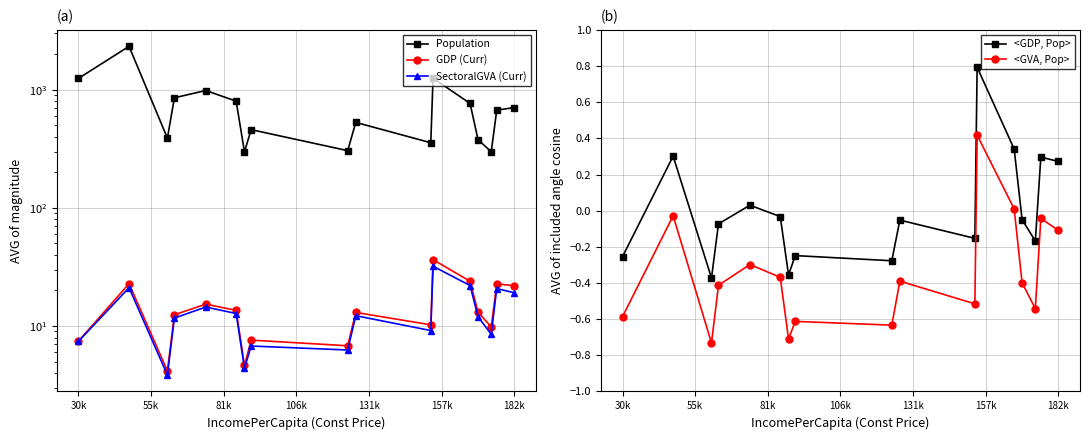

What is the highest value of the <GVA, Pop> series?

0.4